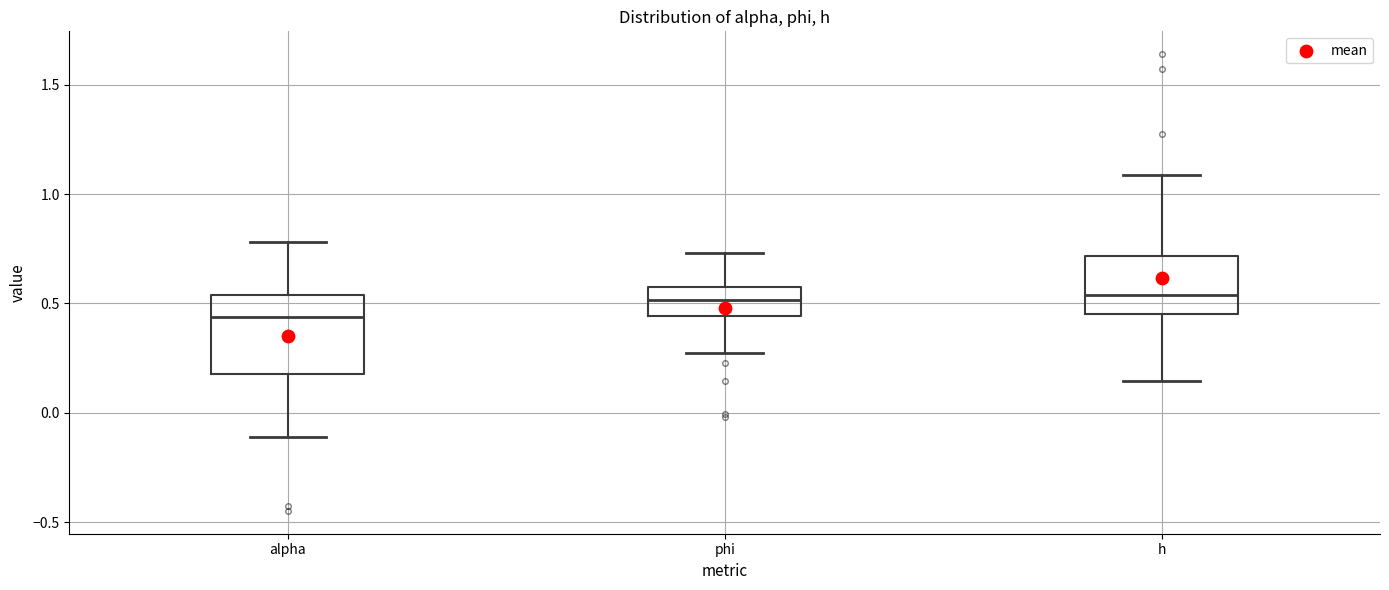

Reading left to right, read every box against the y-axis: the position of its median line, the range the box covers, and the ends of its whiskers. The values are not printed on the chart, so give them approximately, as read against the axis.

alpha: median 0.45, box 0.20 to 0.55, whiskers -0.10 to 0.80
phi: median 0.50, box 0.45 to 0.60, whiskers 0.30 to 0.75
h: median 0.55, box 0.45 to 0.70, whiskers 0.15 to 1.10